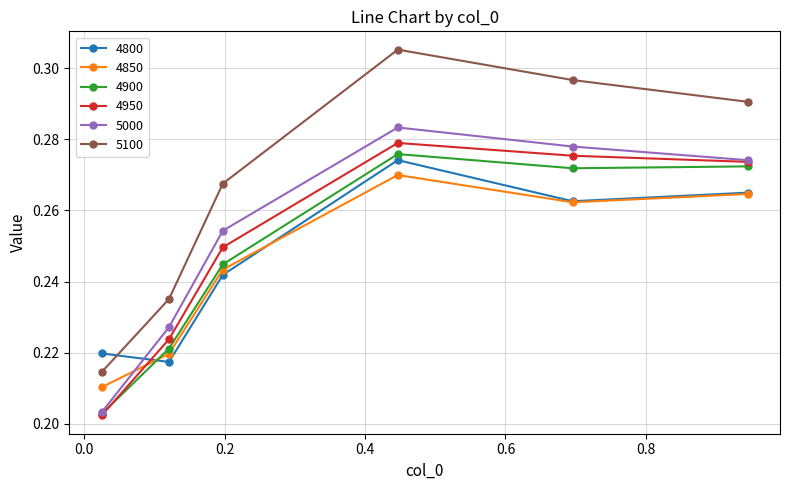

Which series has the largest total across all categories?

5100